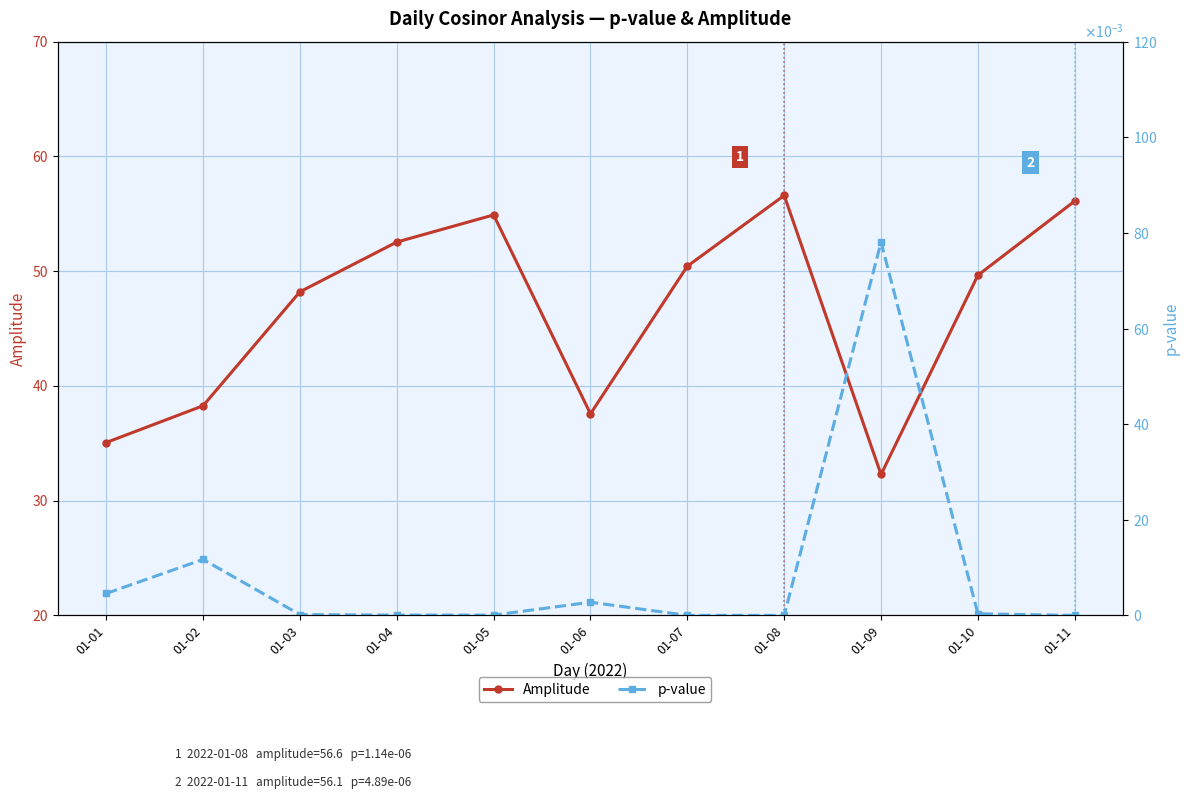

What is the sum of the Amplitude values at 01-02 and 01-07?

88.7